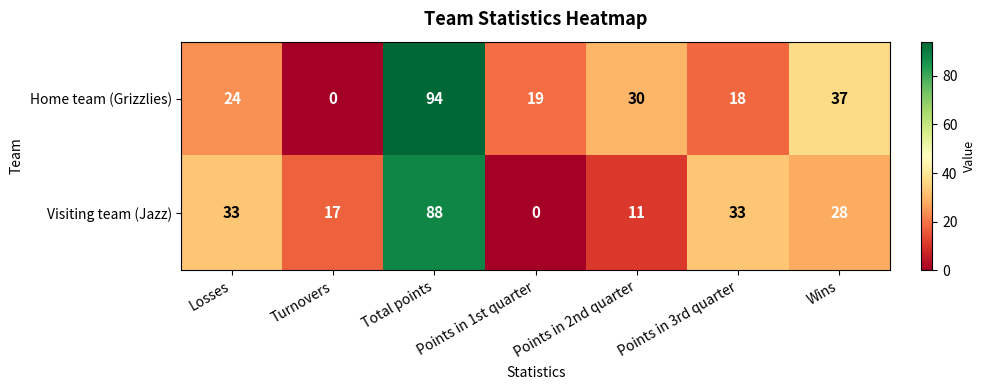

How many series are shown in this chart?

2